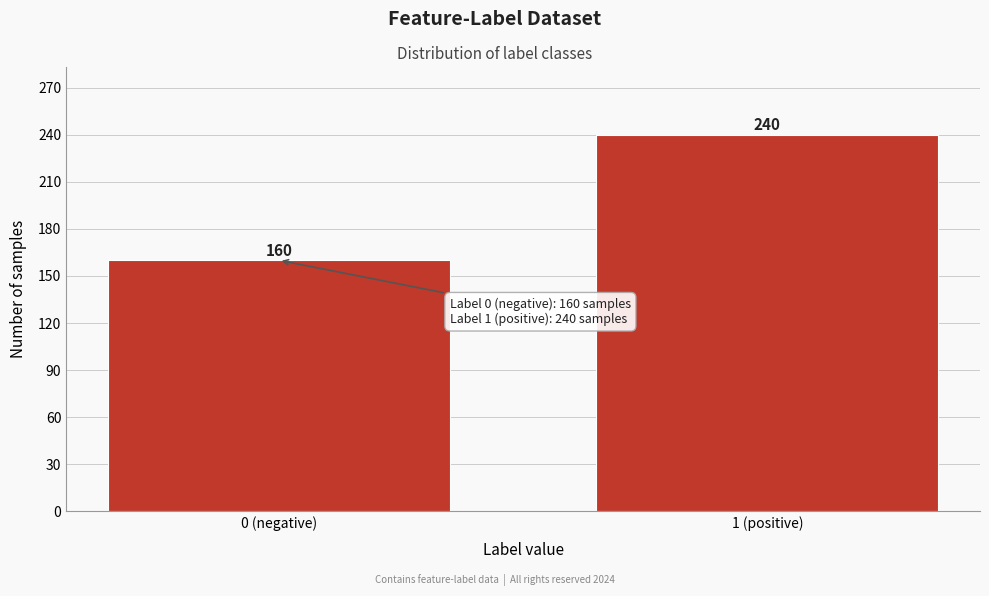

Reading left to right, list all the values displayed in this chart.

160	240